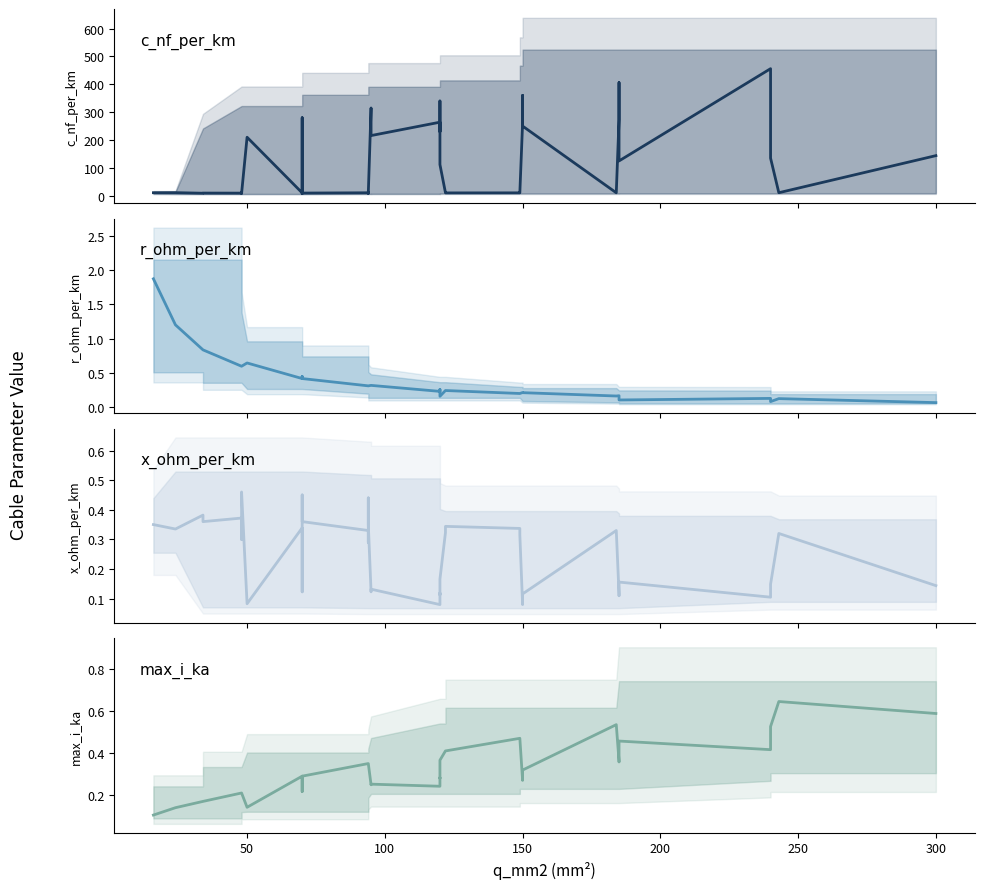

Reading right to left, transcribe all the data shown in this chart.

c_nf_per_km: 144.0	11.0	135.0	304.0	456.0	125.0	406.0	273.0	10.8	250.0	360.0	261.0	11.2	10.5	10.3	11.1	112.0	340.0	230.0	264.0	216.0	315.0	10.0	8.7	13.2	10.8	9.7	8.4	190.0	280.0	10.4	210.0	8.0	10.1	12.2	9.5	9.7	9.2	11.2	11.0
r_ohm_per_km: 0.1	0.1	0.1	0.1	0.1	0.1	0.2	0.2	0.2	0.2	0.2	0.2	0.2	0.2	0.2	0.2	0.2	0.3	0.3	0.2	0.3	0.3	0.3	0.3	0.3	0.3	0.4	0.4	0.4	0.4	0.4	0.6	0.6	0.6	0.6	0.6	0.8	0.8	1.2	1.9
x_ohm_per_km: 0.1	0.3	0.1	0.1	0.1	0.2	0.1	0.1	0.3	0.1	0.1	0.1	0.3	0.3	0.3	0.3	0.2	0.1	0.1	0.1	0.1	0.1	0.3	0.4	0.3	0.3	0.4	0.5	0.1	0.1	0.3	0.1	0.5	0.3	0.3	0.4	0.4	0.4	0.3	0.3
max_i_ka: 0.6	0.6	0.5	0.4	0.4	0.5	0.4	0.4	0.5	0.3	0.3	0.3	0.5	0.5	0.4	0.4	0.4	0.3	0.3	0.2	0.3	0.2	0.3	0.3	0.3	0.3	0.3	0.3	0.2	0.2	0.3	0.1	0.2	0.2	0.2	0.2	0.2	0.2	0.1	0.1